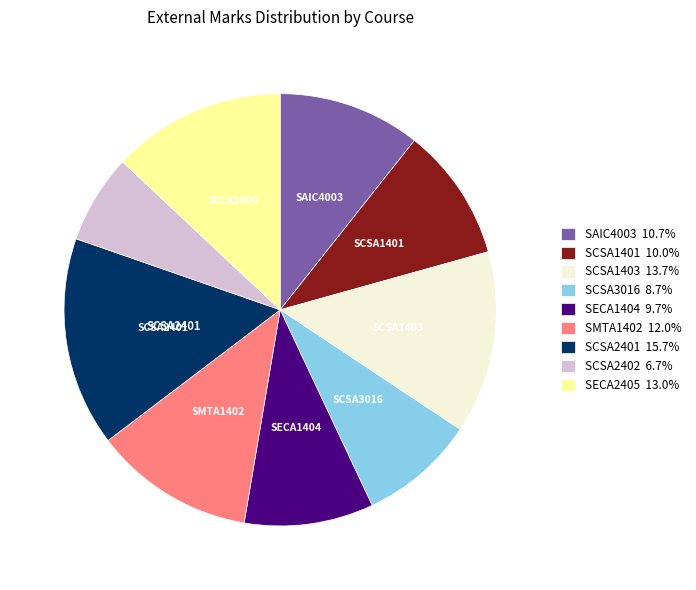

True or false: SCSA2402 accounts for 21% of the total.

False